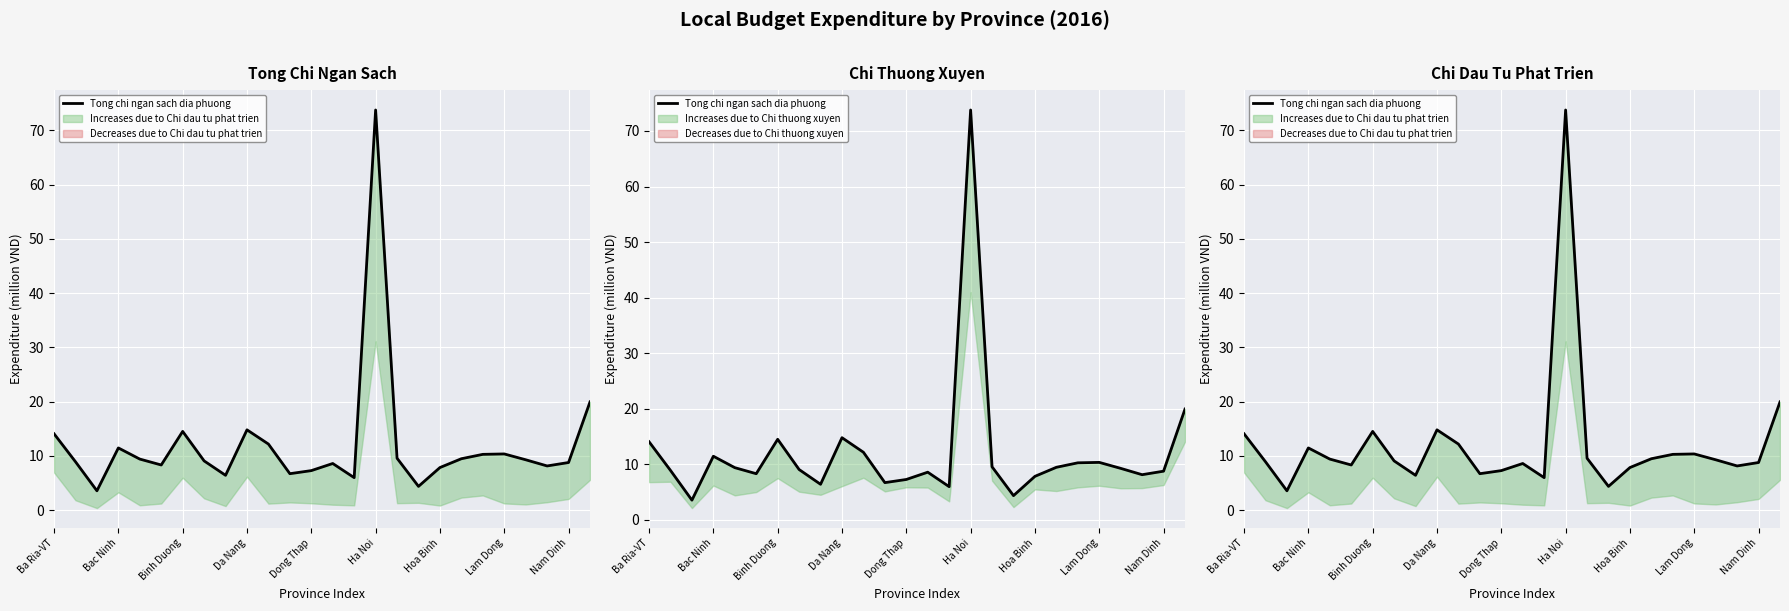

The chart shows a value of 15.0 at 20. True or false?

False